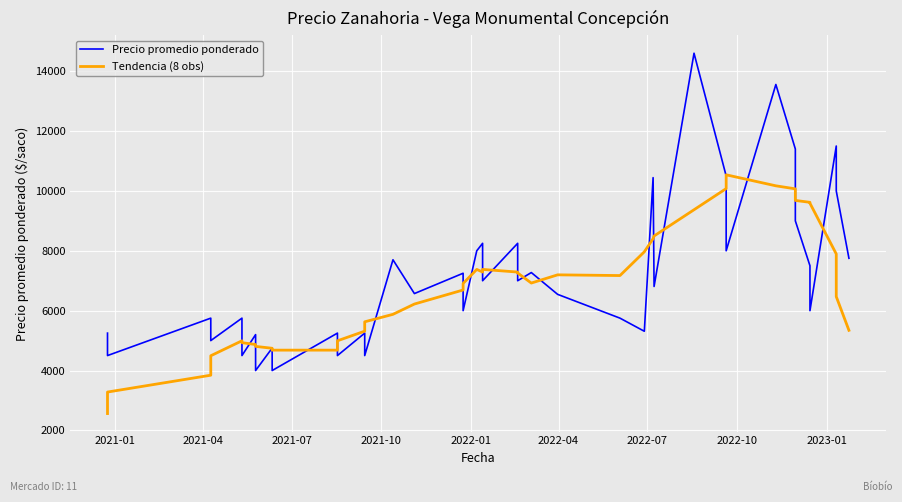

What is the value of the Precio promedio ponderado point at the 21st from the left?

7000.0